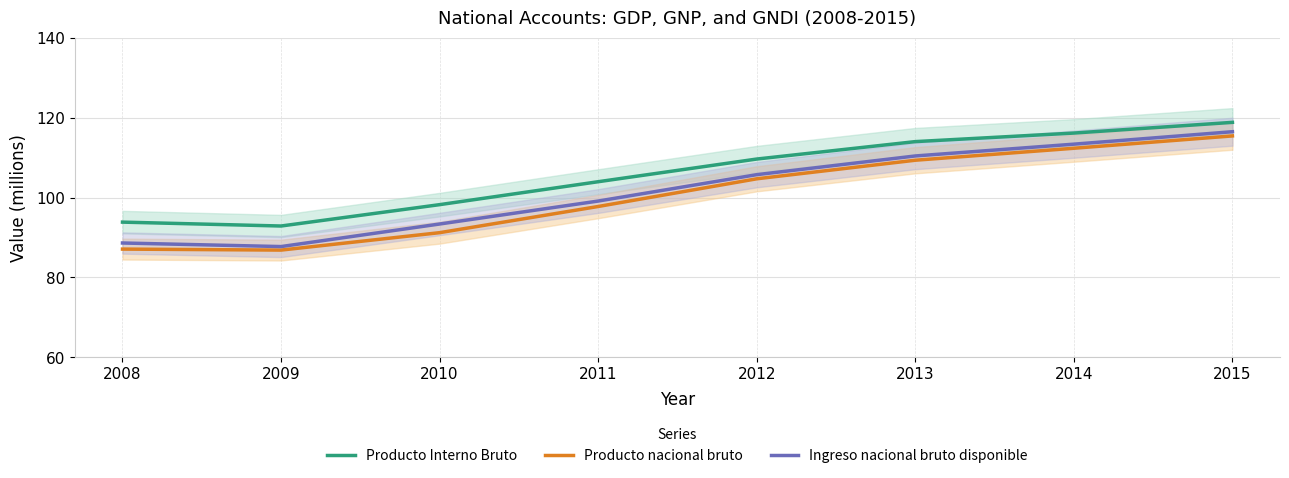

Which series has the widest spread of values?

Ingreso nacional bruto disponible